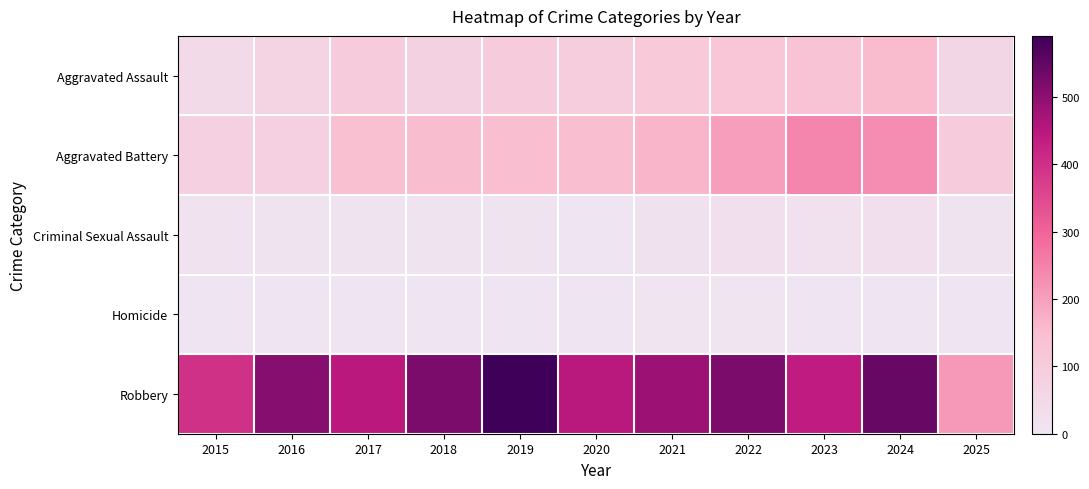

Reading right to left, list all the values displayed in this chart.

Aggravated Assault: 2025=60	2024=153	2023=130	2022=121	2021=110	2020=94	2019=98	2018=77	2017=95	2016=71	2015=46
Aggravated Battery: 2025=96	2024=232	2023=244	2022=202	2021=163	2020=150	2019=148	2018=152	2017=142	2016=82	2015=82
Criminal Sexual Assault: 2025=9	2024=24	2023=22	2022=24	2021=14	2020=3	2019=8	2018=11	2017=8	2016=8	2015=12
Homicide: 2025=1	2024=4	2023=2	2022=6	2021=5	2020=3	2019=2	2018=1	2017=1	2016=1	2015=0
Robbery: 2025=212	2024=543	2023=440	2022=521	2021=484	2020=450	2019=591	2018=520	2017=446	2016=510	2015=395